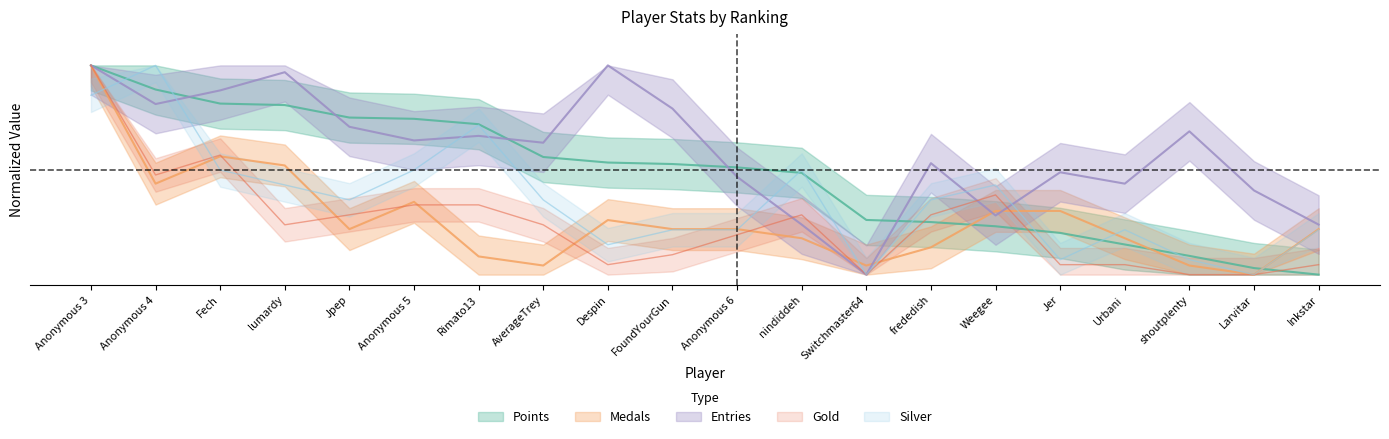

Which series has the widest spread of values?

Points